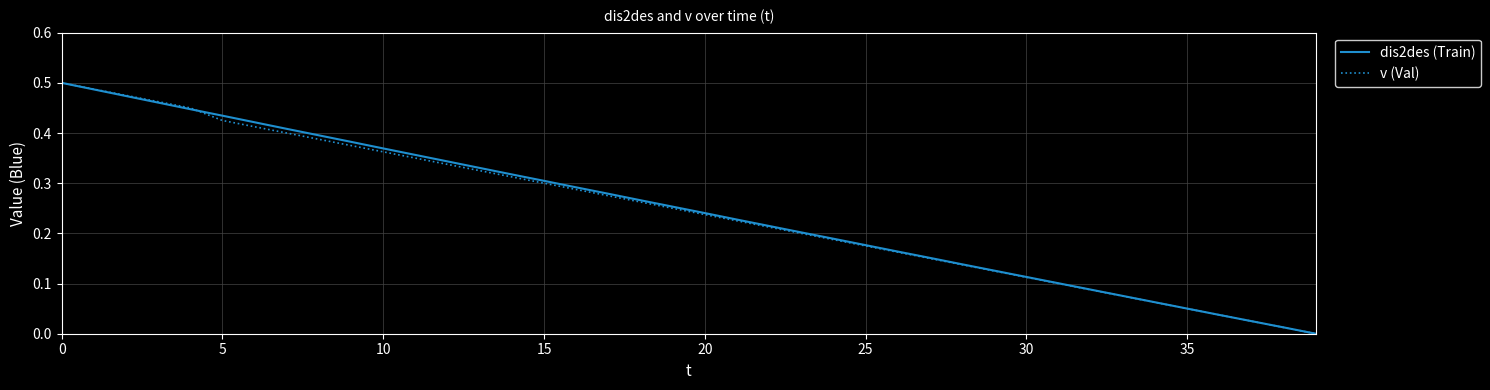

Which series has the widest spread of values?

dis2des (Train)